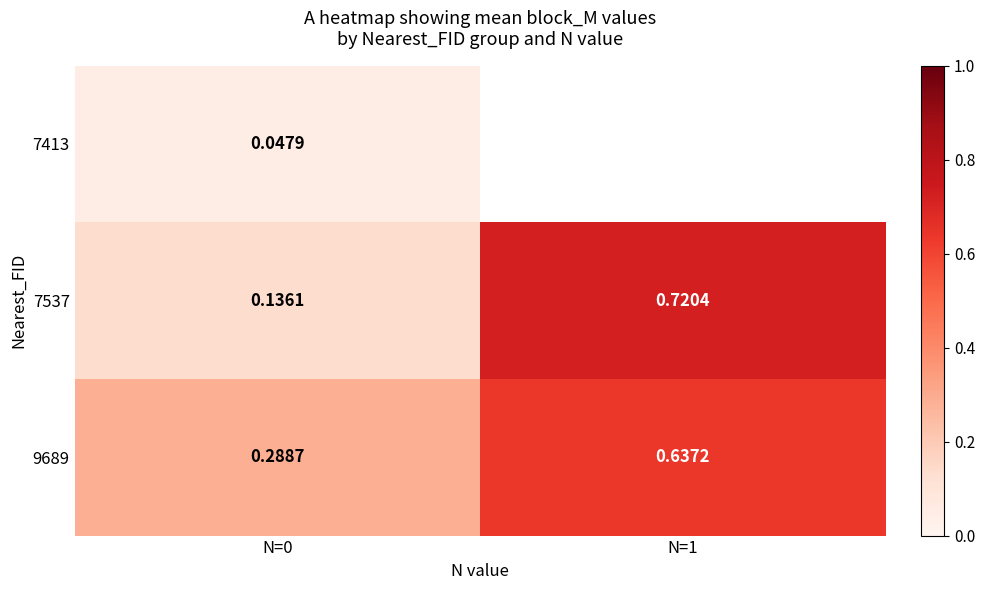

Is the value of 7537 at N=0 greater than the value of 9689 at N=0?

No